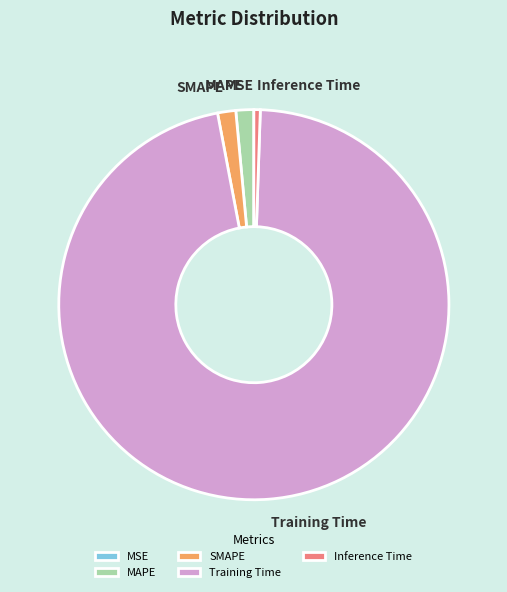

Which category has the biggest portion of the pie?

Training Time